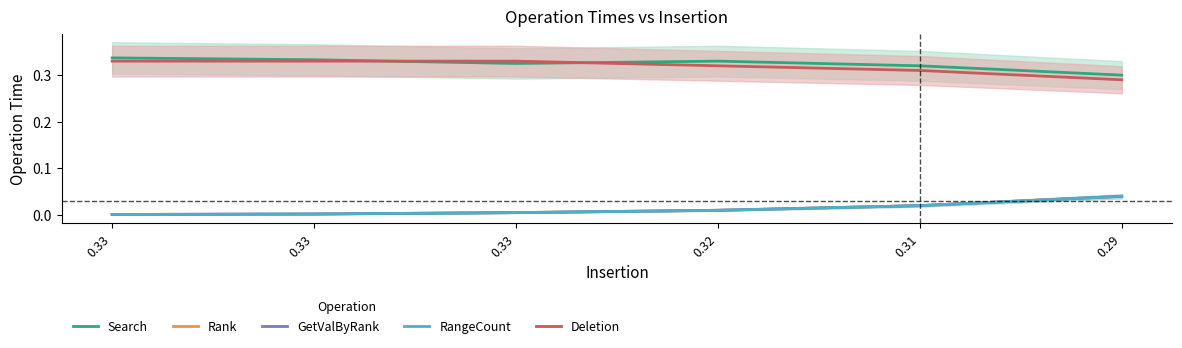

Reading left to right, list all the values displayed in this chart.

Search: 0.33=0.3	0.33=0.3	0.33=0.3	0.32=0.3	0.31=0.3	0.29=0.3
Rank: 0.33=0.0	0.33=0.0	0.33=0.0	0.32=0.0	0.31=0.0	0.29=0.0
GetValByRank: 0.33=0.0	0.33=0.0	0.33=0.0	0.32=0.0	0.31=0.0	0.29=0.0
RangeCount: 0.33=0.0	0.33=0.0	0.33=0.0	0.32=0.0	0.31=0.0	0.29=0.0
Deletion: 0.33=0.3	0.33=0.3	0.33=0.3	0.32=0.3	0.31=0.3	0.29=0.3